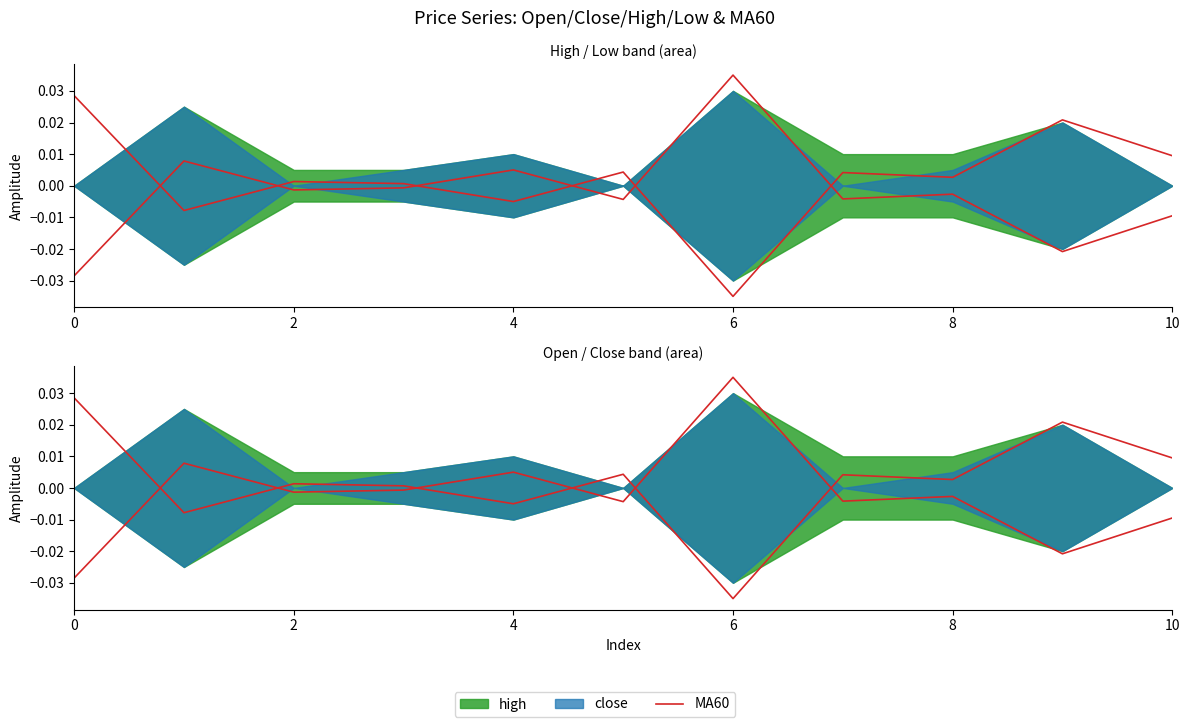

What is the label of the 10th point from the left?

9